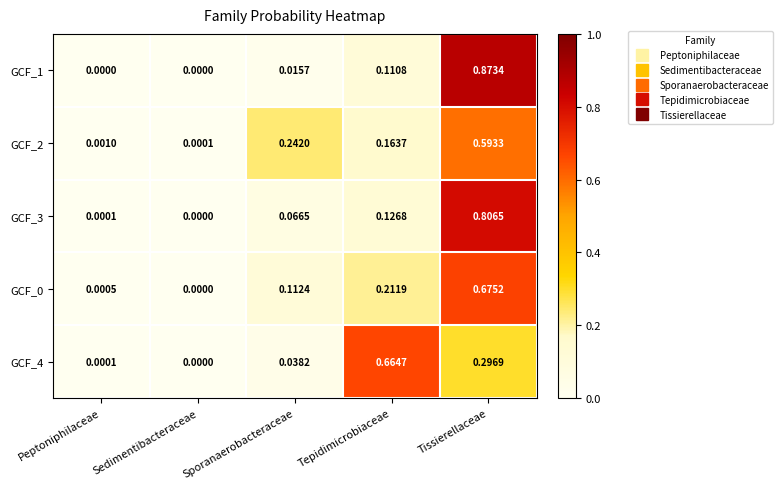

At which category is the sum across all series the highest?

Tissierellaceae